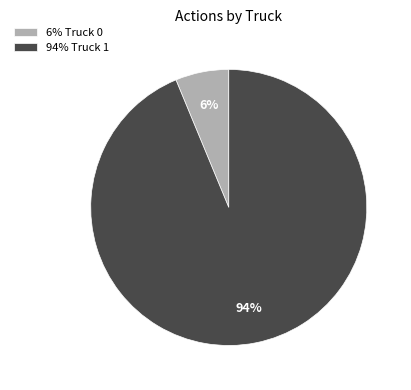

Which category has the biggest portion of the pie?

94% Truck 1